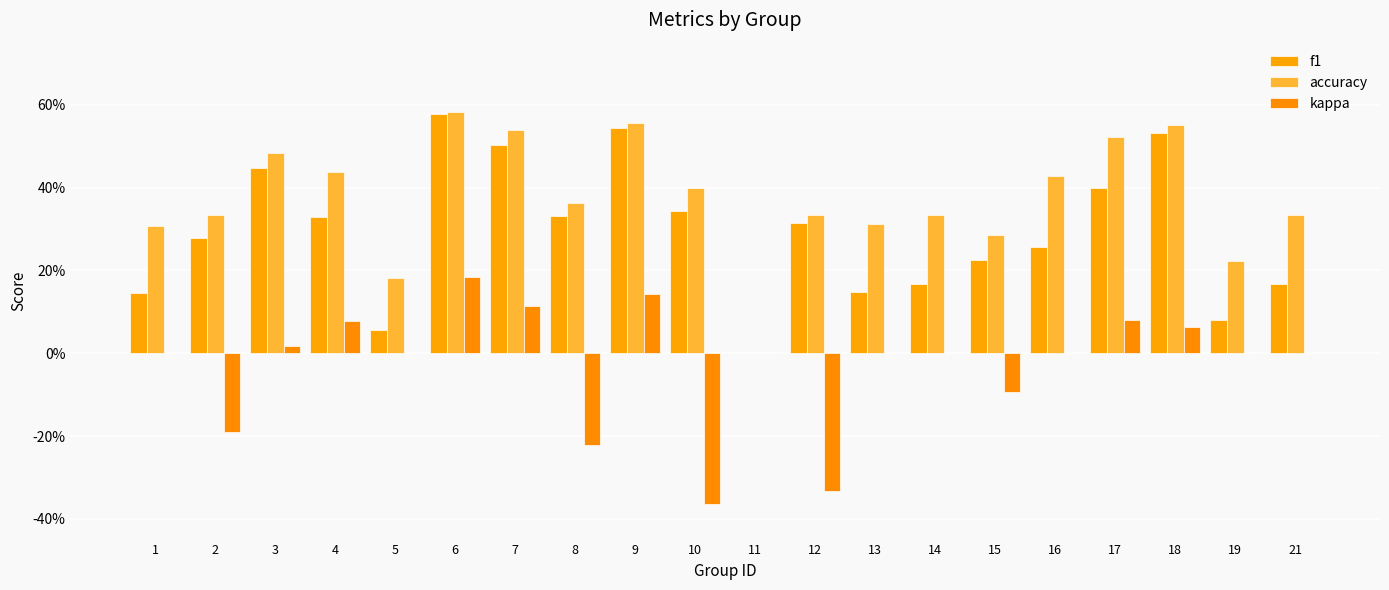

What are all the series names shown in the legend?

f1, accuracy, kappa